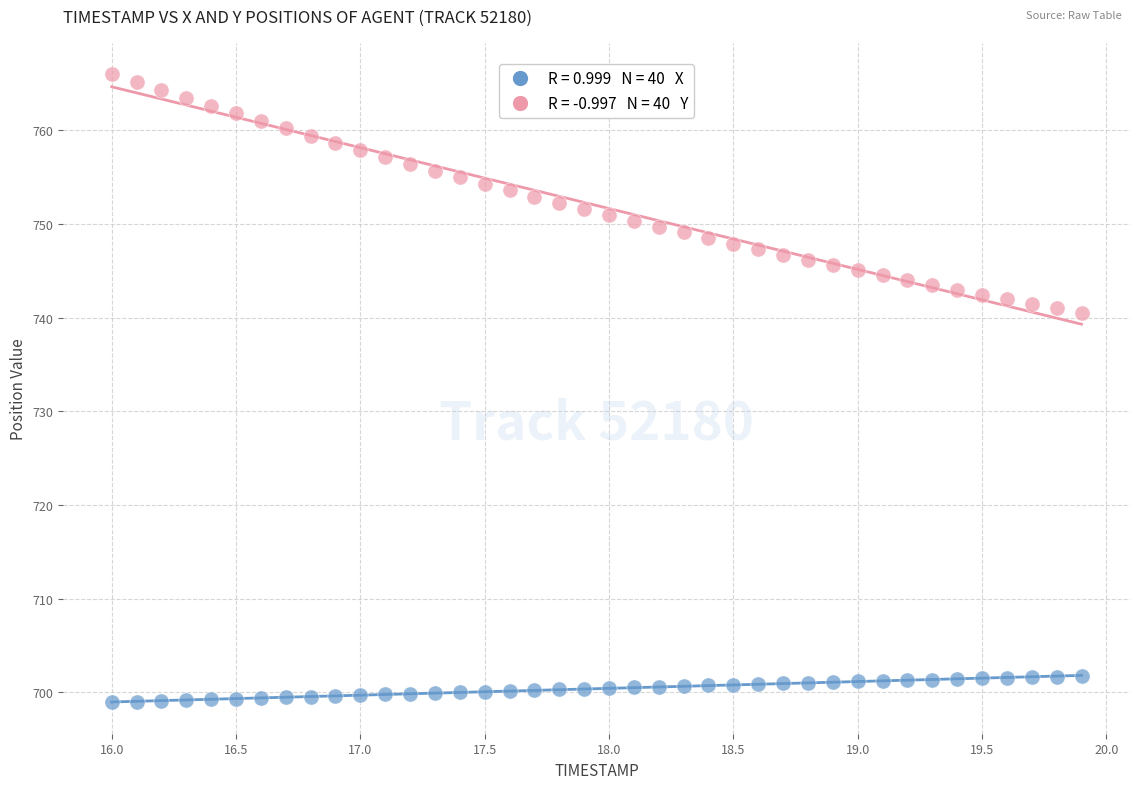

Across all data points, what is the range of X values (max minus min)?

3.9